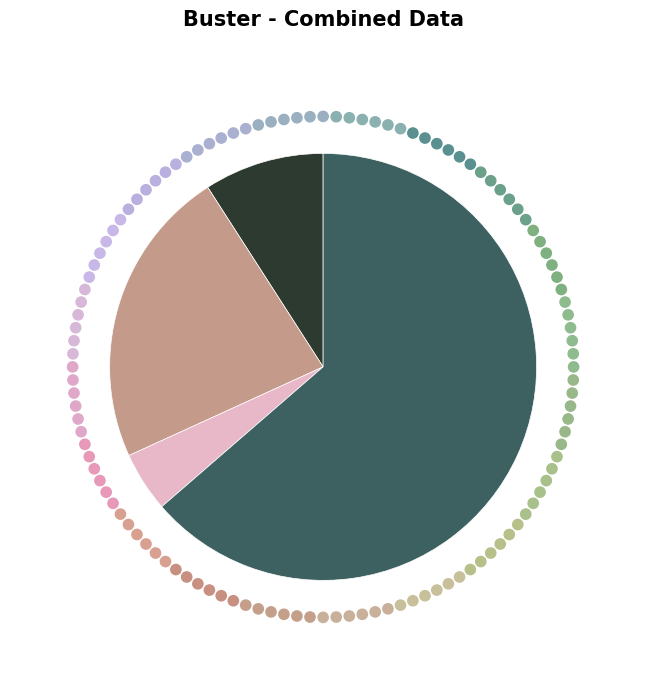

Is there any slice that represents more than half of the pie?

Yes